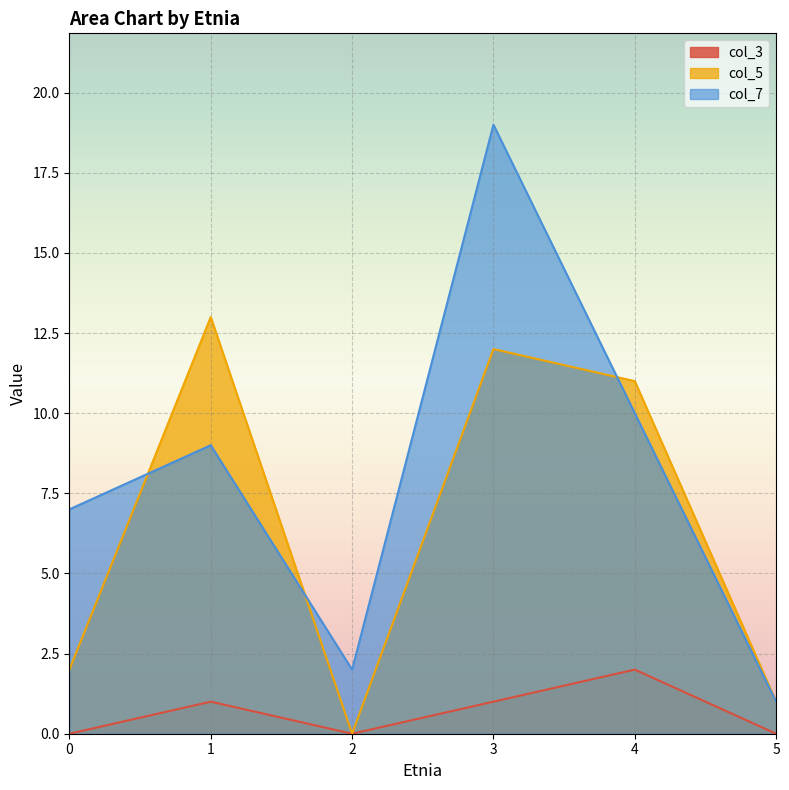

True or false: col_7 has a value of 9 at 1.

True